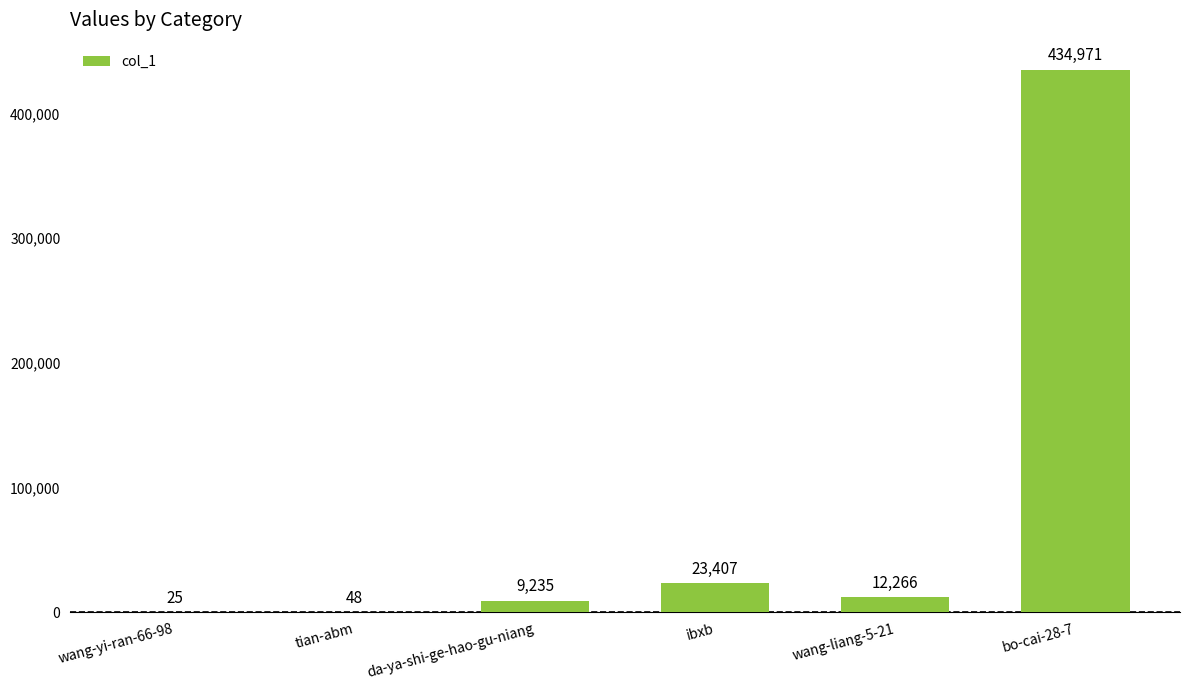

Which category has the highest value across all series?

bo-cai-28-7